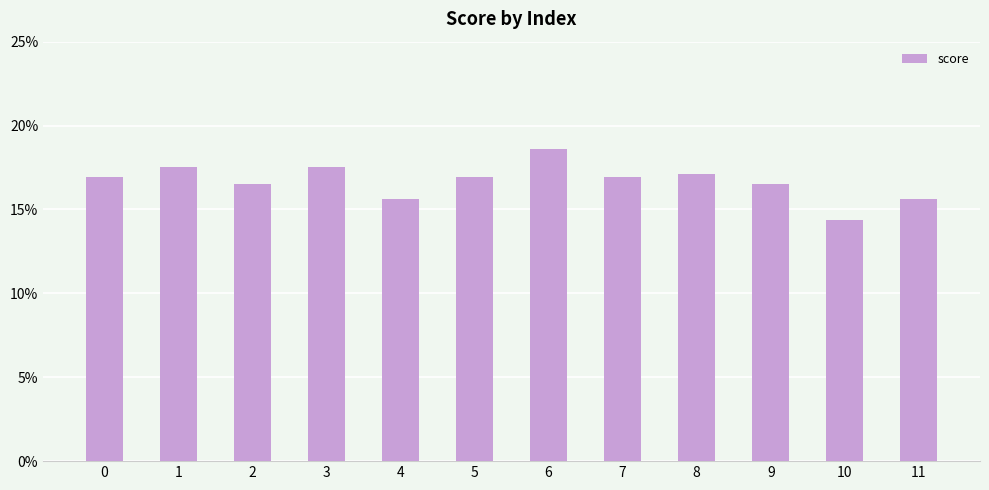

Does the chart contain any negative values?

No